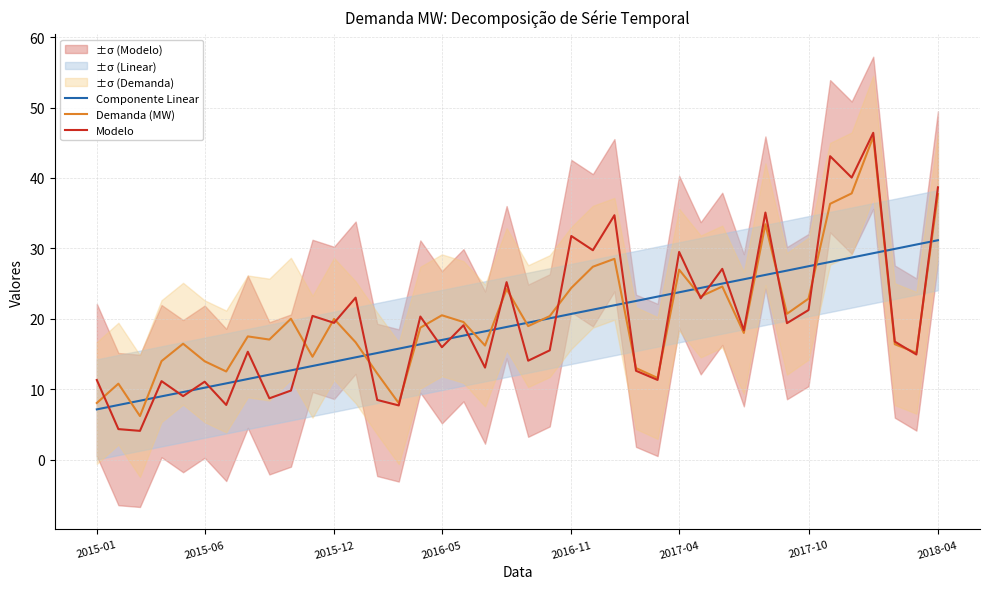

What is the highest value of the Modelo series?

46.4